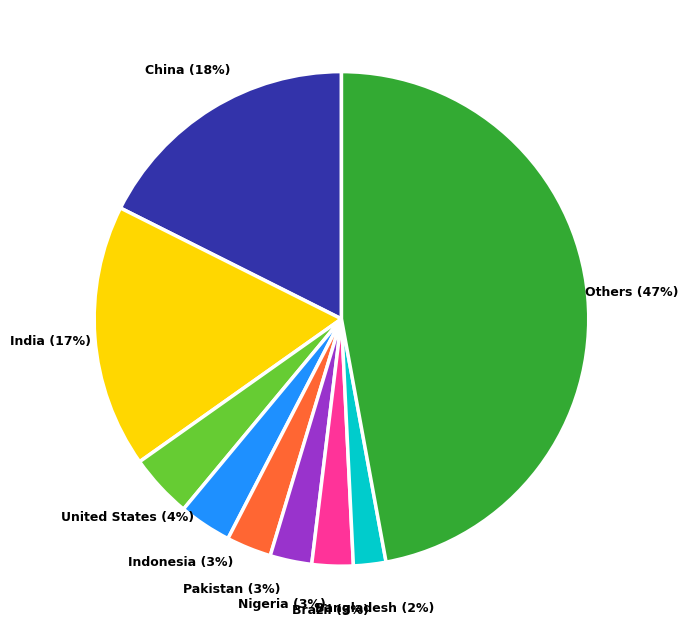

Which slice is the smallest?

Bangladesh